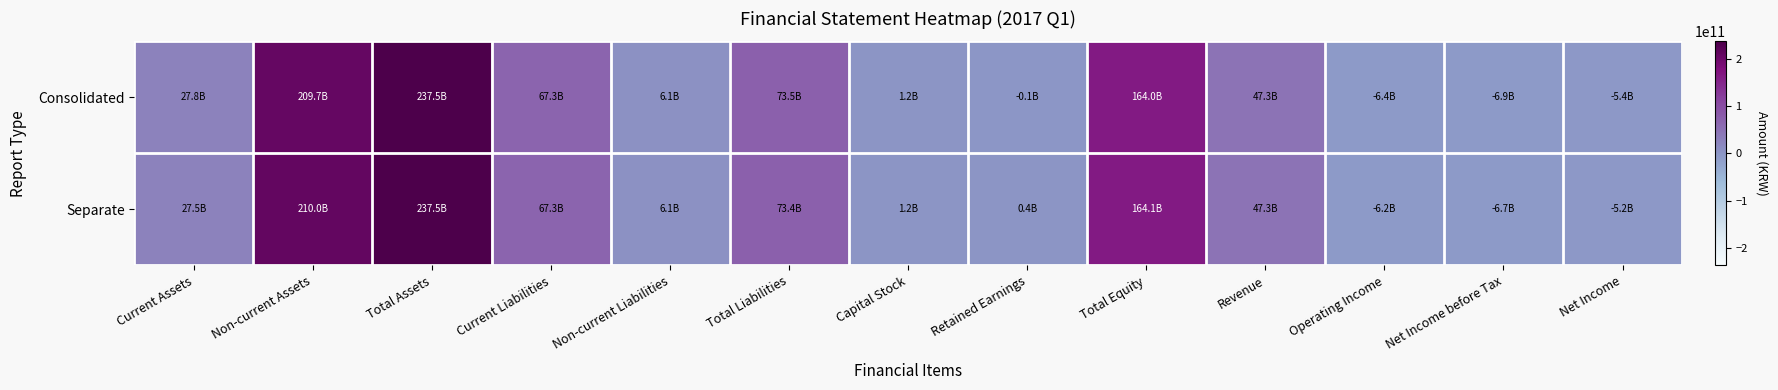

How many distinct data groups are displayed?

2